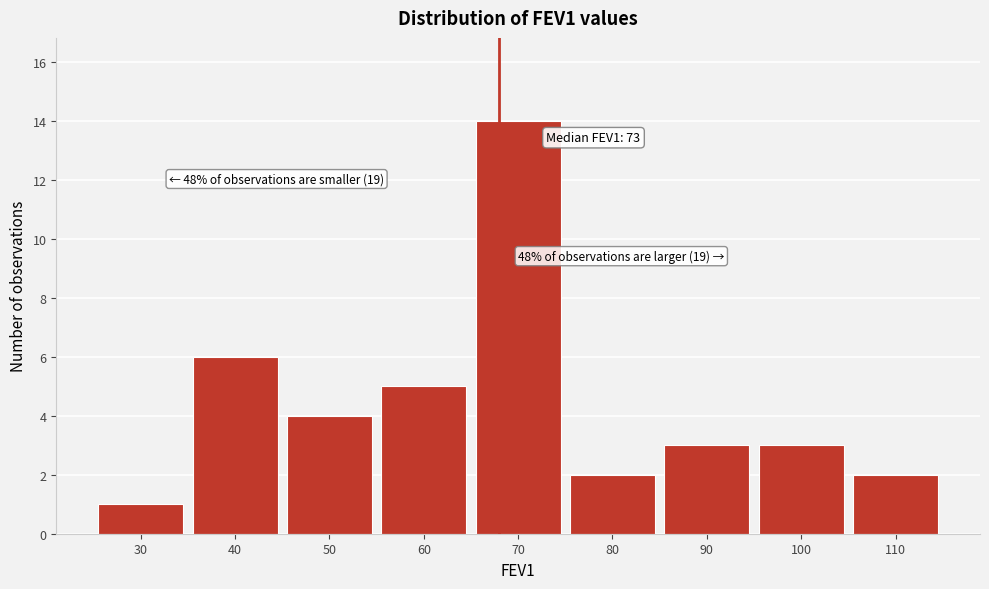

Reading left to right, transcribe all the data shown in this chart.

30=1	40=6	50=4	60=5	70=14	80=2	90=3	100=3	110=2